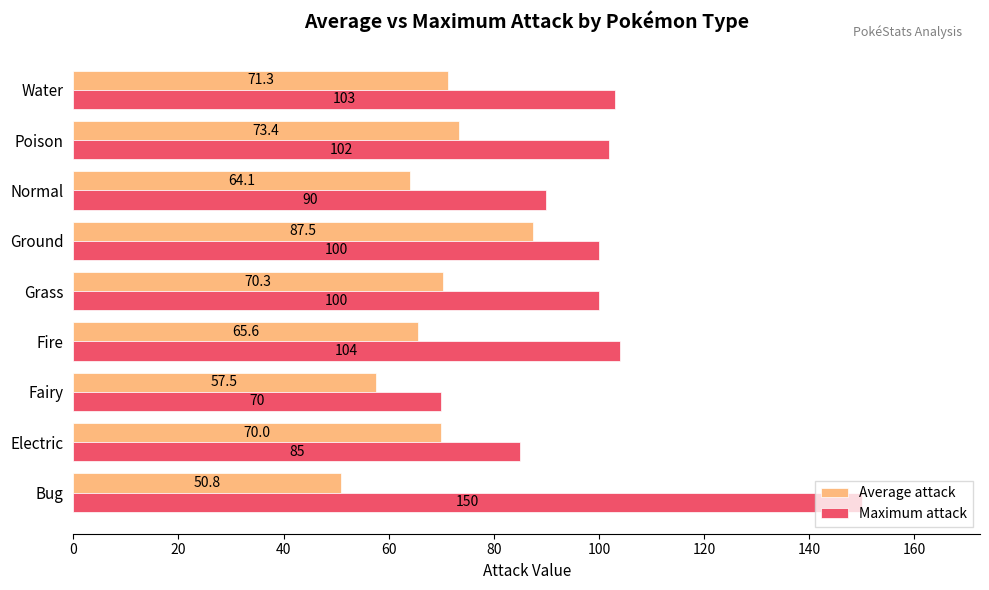

What are all the series names shown in the legend?

Average attack, Maximum attack